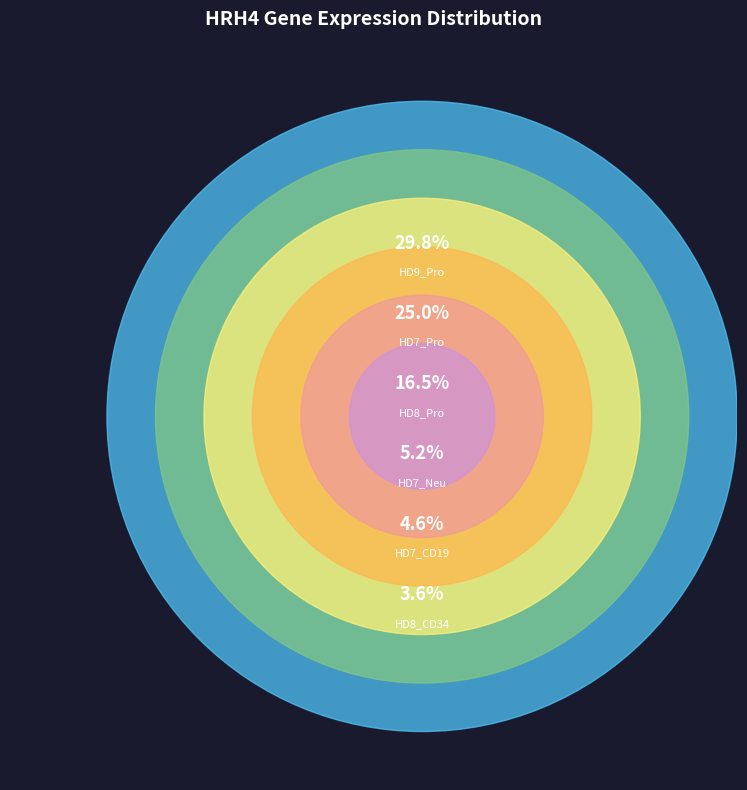

What percentage is the HD7_CD19 slice, to the nearest percent?

5%